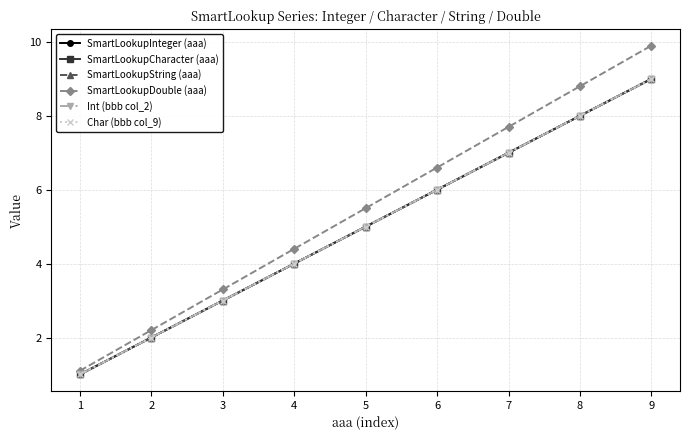

Does the chart have visible grid lines?

Yes